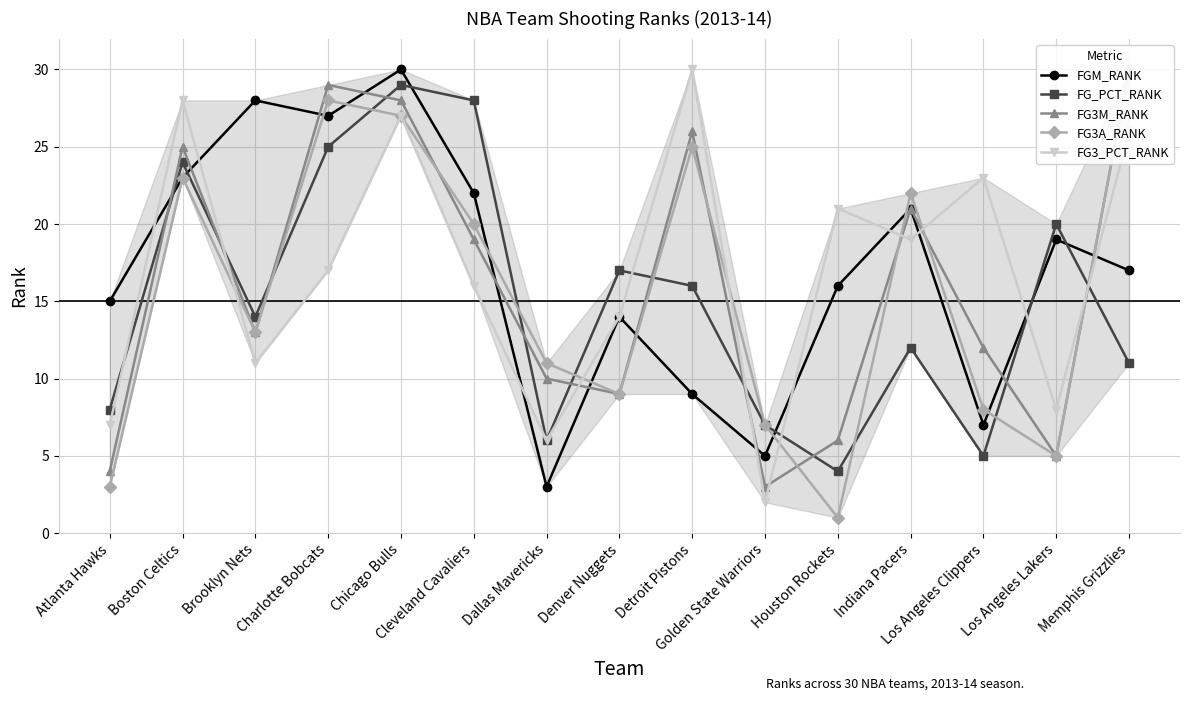

What is the value of the FG_PCT_RANK point at the 10th from the left?

7